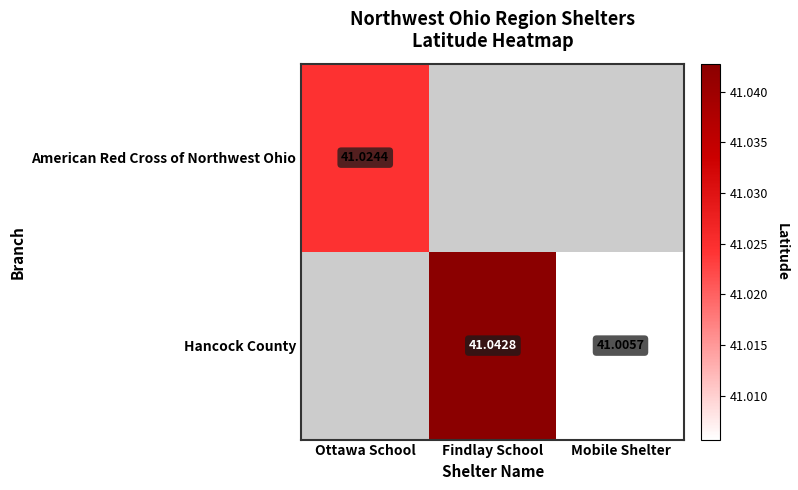

Where is American Red Cross of Northwest Ohio nearest to the value 41?

Ottawa School